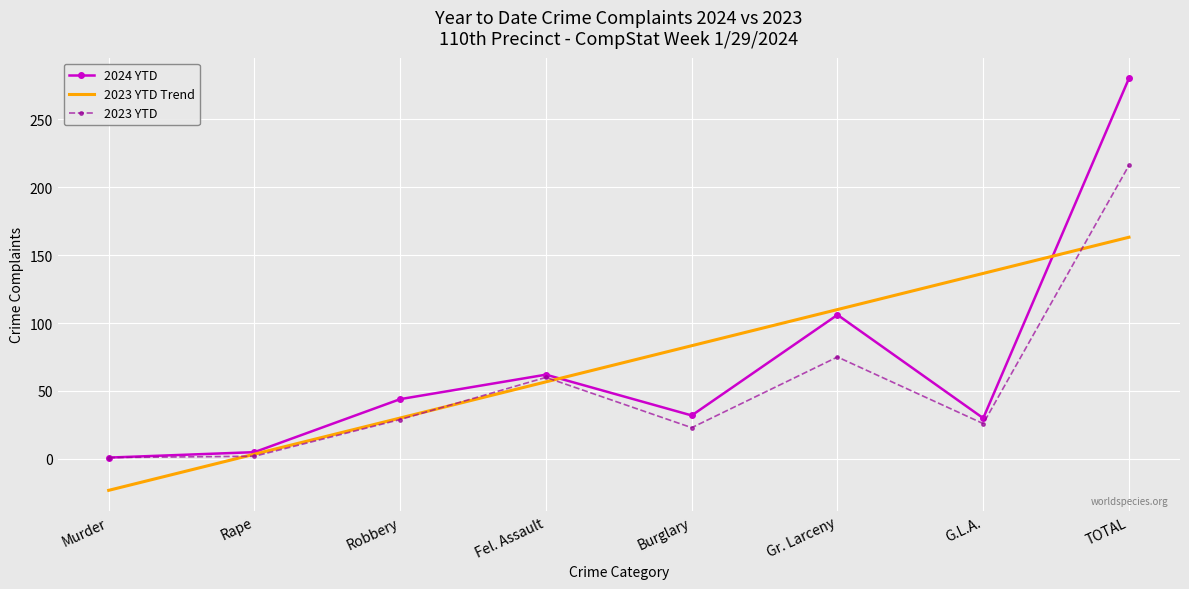

At which category is the sum across all series the highest?

TOTAL